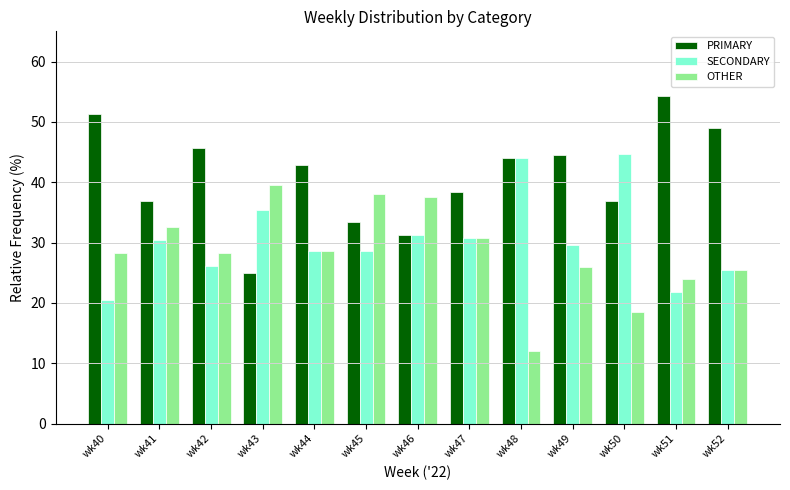

How many values in the SECONDARY series are below 29?

6